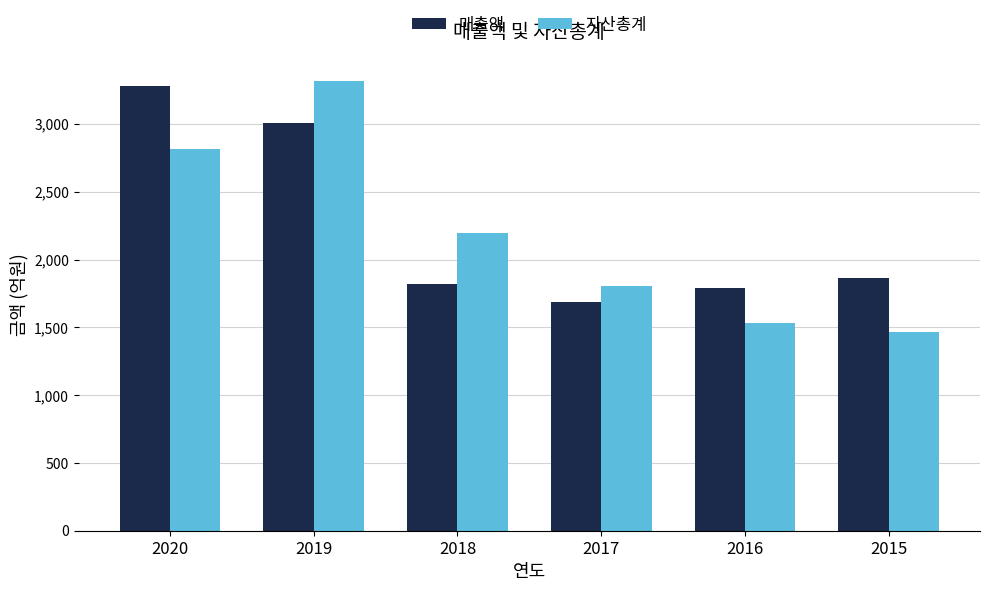

Count the number of categories in the chart.

6